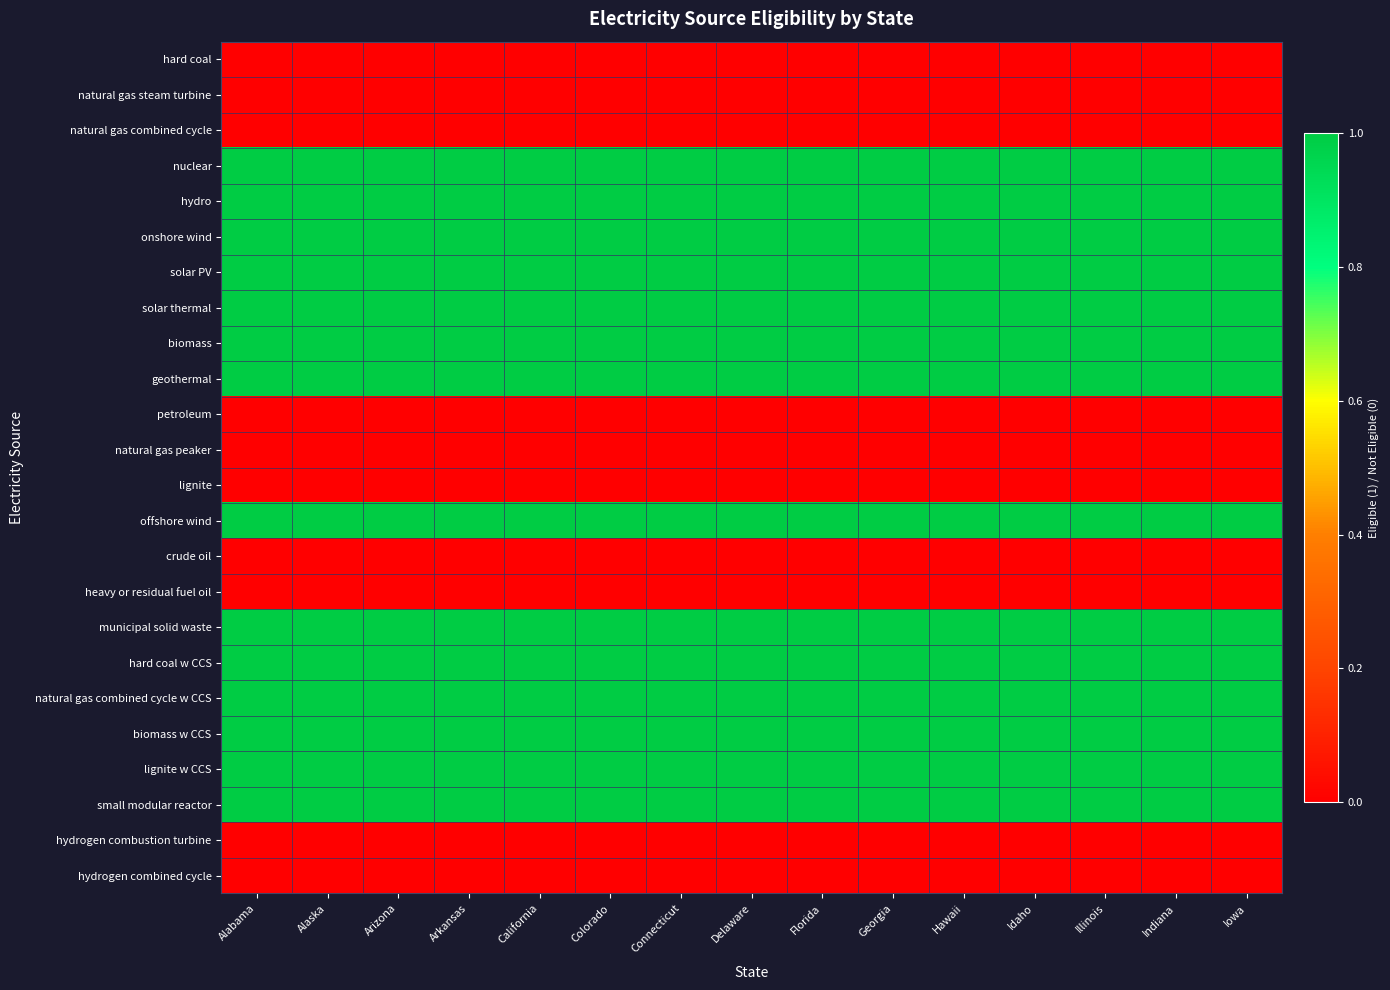

How many categories are shown in the chart?

15